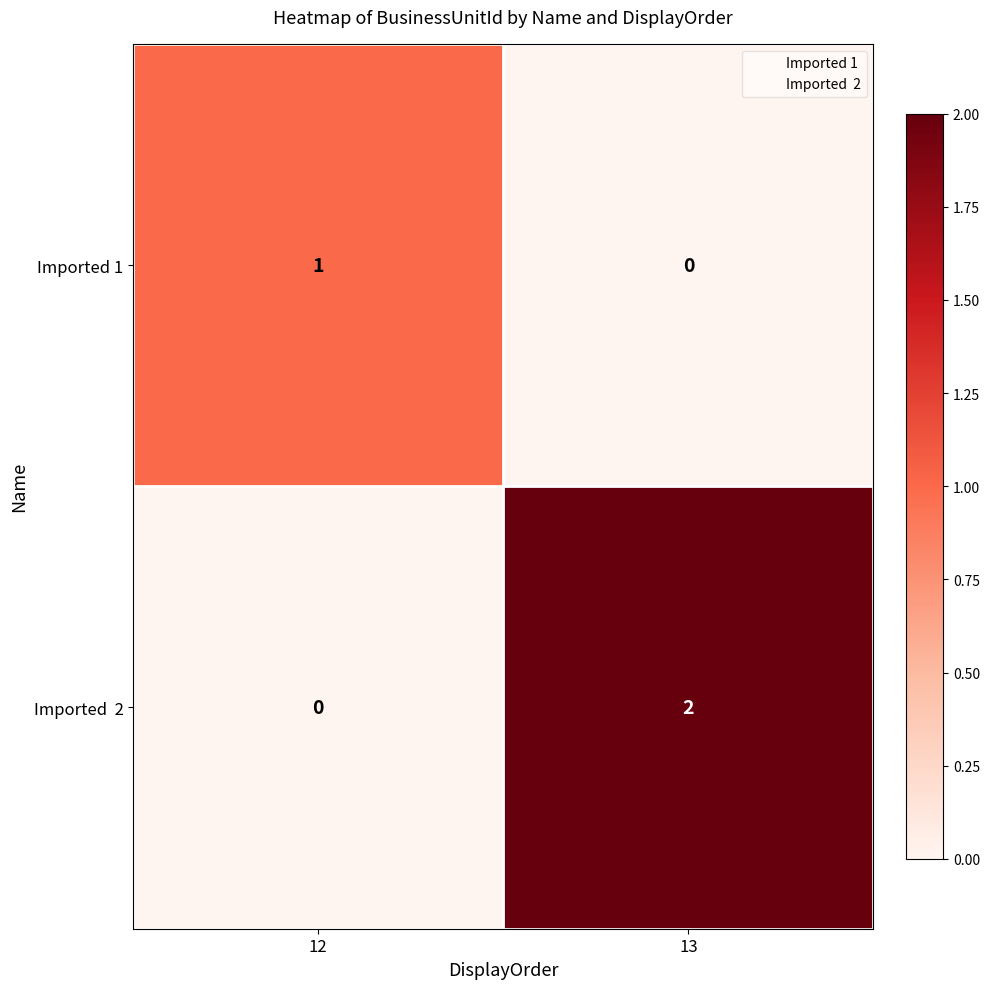

At which category is the sum across all series the highest?

13